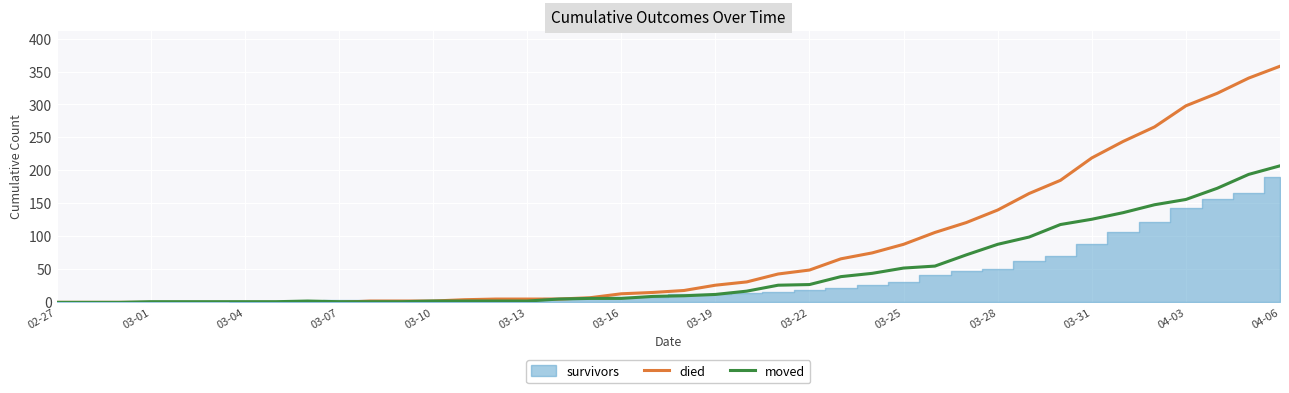

Which series ends up on top after the final intersection of moved and died?

died